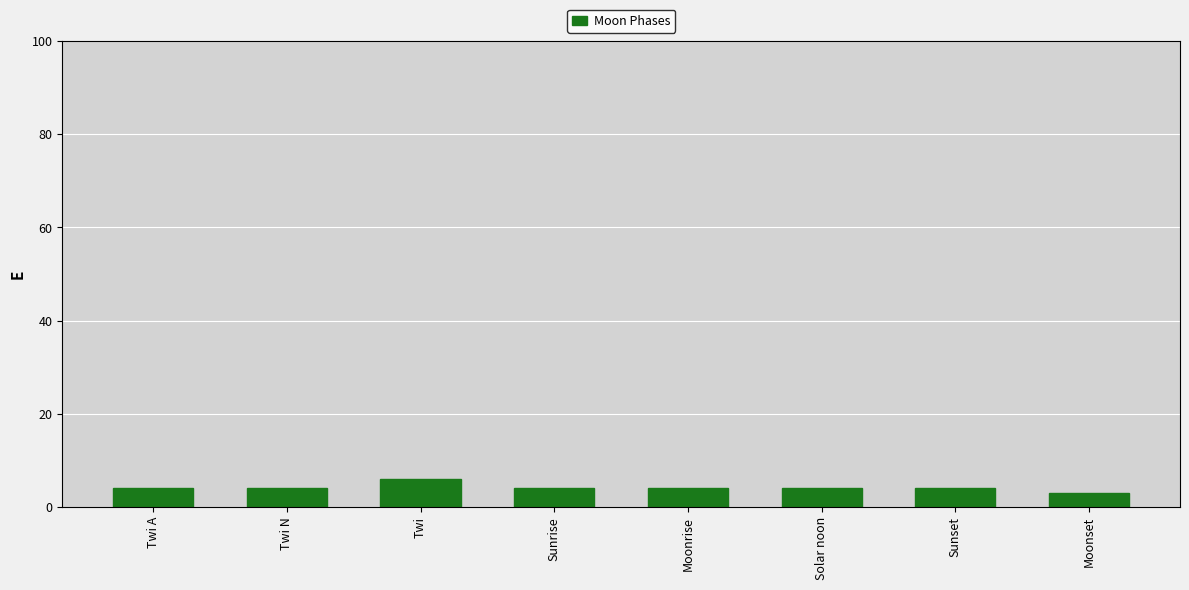

Count the values in the range 4 to 5.

6